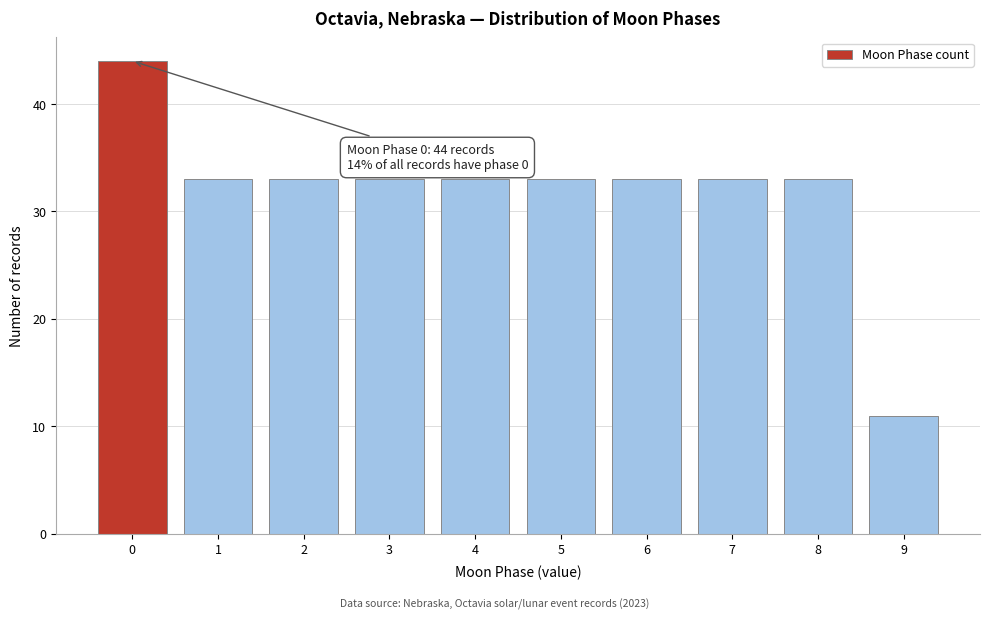

Reading left to right, extract all data points from this chart.

44	33	33	33	33	33	33	33	33	11